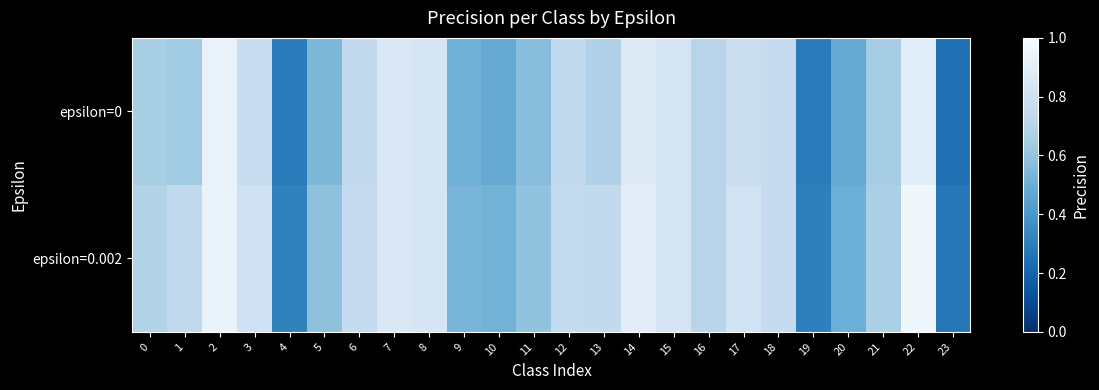

At which category is the sum across all series the highest?

2